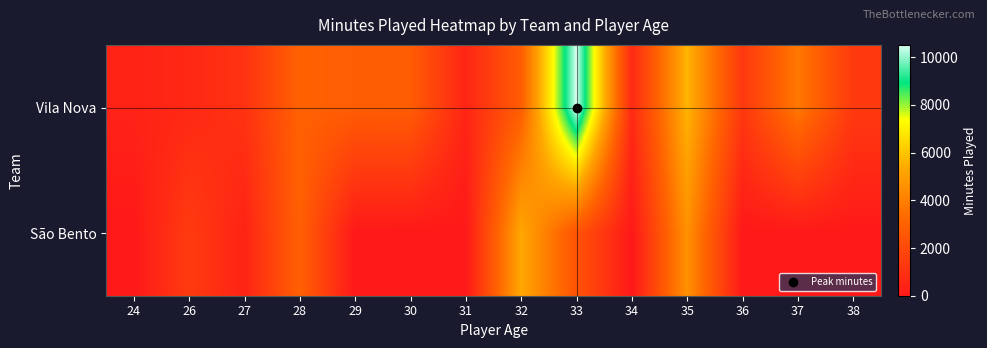

Reading left to right, extract all data points from this chart.

Vila Nova: 24=414	26=639	27=1025	28=2982	29=2825	30=2794	31=512	32=2794	33=10517	34=710	35=5632	36=1287	37=3777	38=1326
São Bento: 24=0	26=1418	27=449	28=2947	29=0	30=0	31=0	32=5315	33=2422	34=0	35=4597	36=0	37=0	38=0